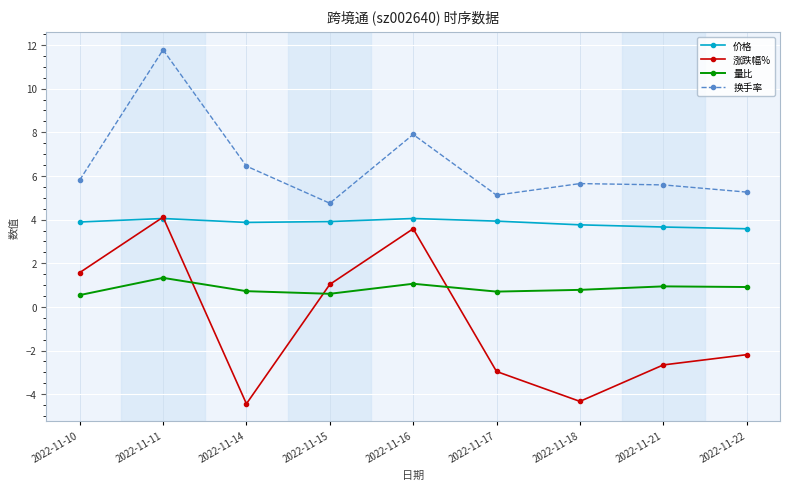

The 量比 series shows 1.1 at 2022-11-16. True or false?

True